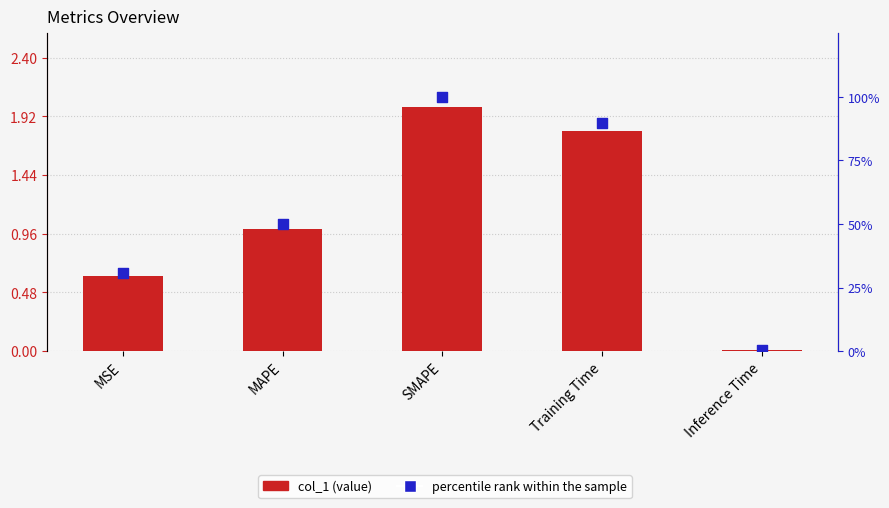

At which category is the sum across all series the highest?

SMAPE